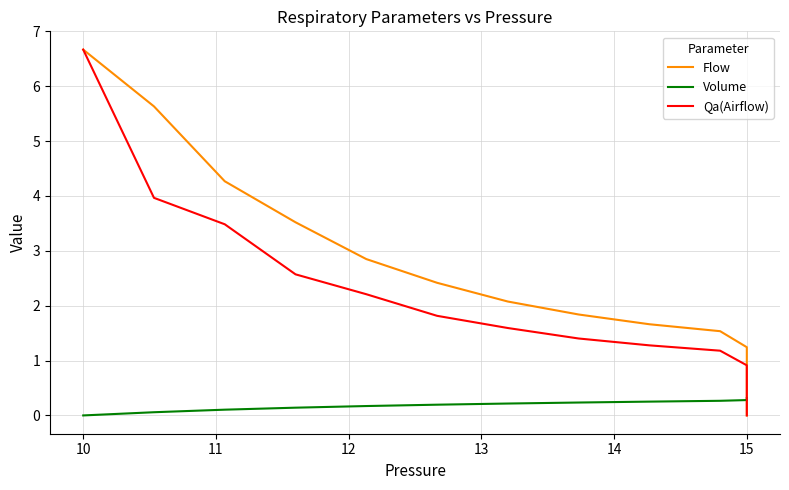

Which series has the largest range (max minus min)?

Qa(Airflow)